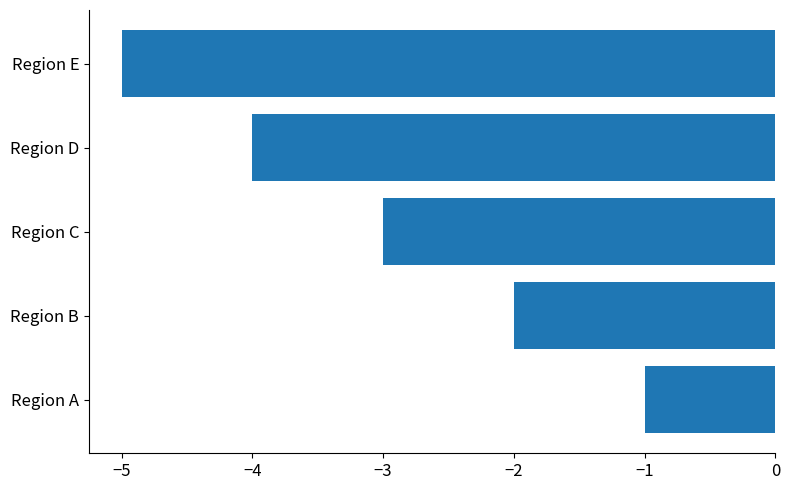

Count the number of values greater than -3.

2